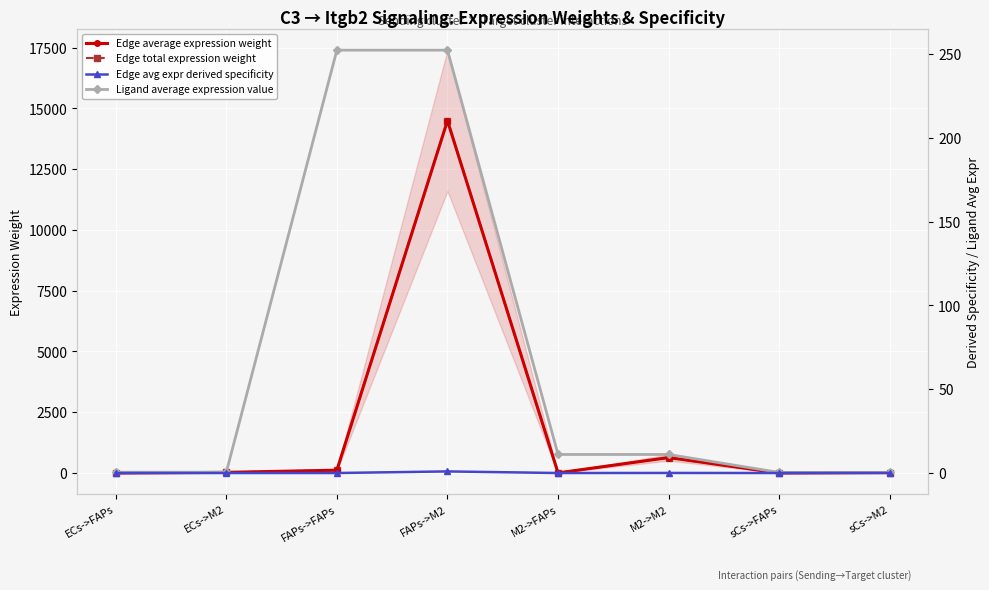

What is the average value of the Ligand average expression value series?

66.1